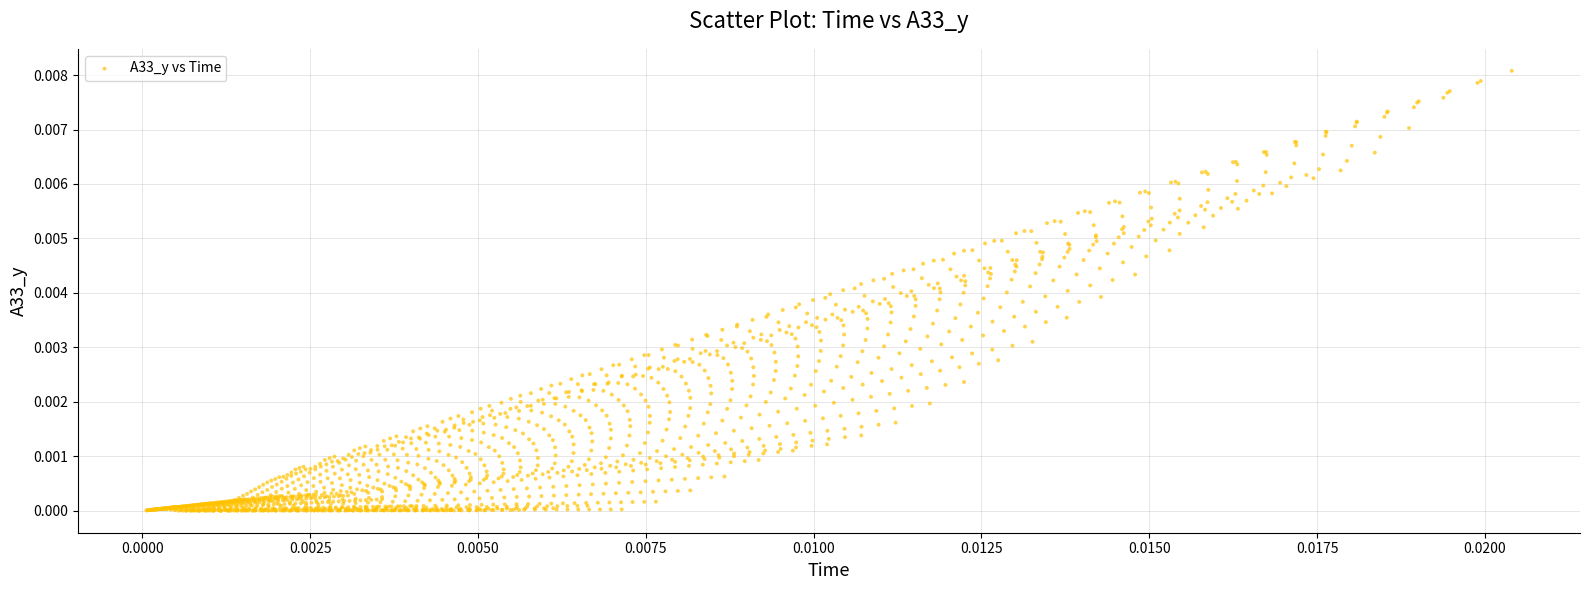

How many points are shown in the scatter plot?

1600